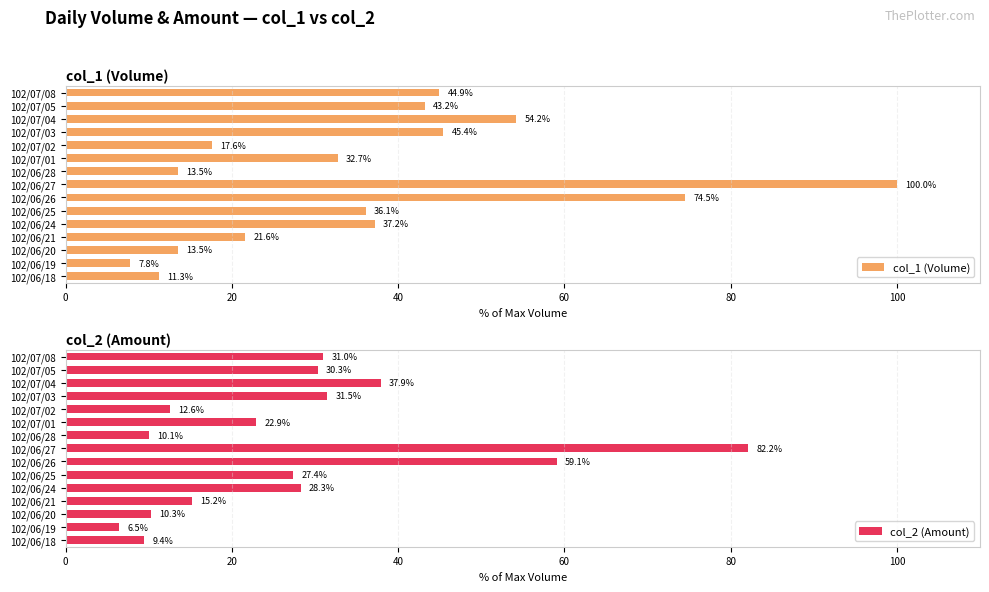

The value of col_1 (Volume) at 102/06/20 is 13.5. True or false?

True